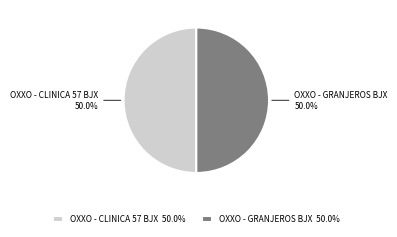

Is it true that OXXO - CLINICA 57 BJX is 57% of the pie?

False